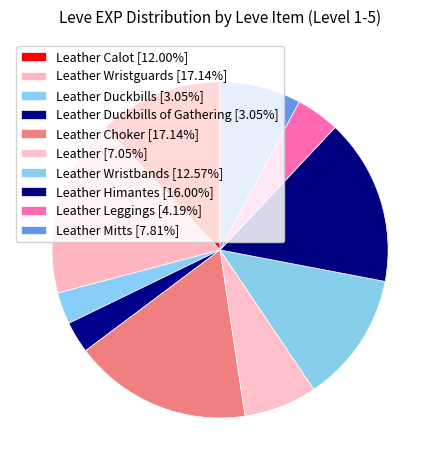

What is the largest slice in the pie chart?

Leather Wristguards